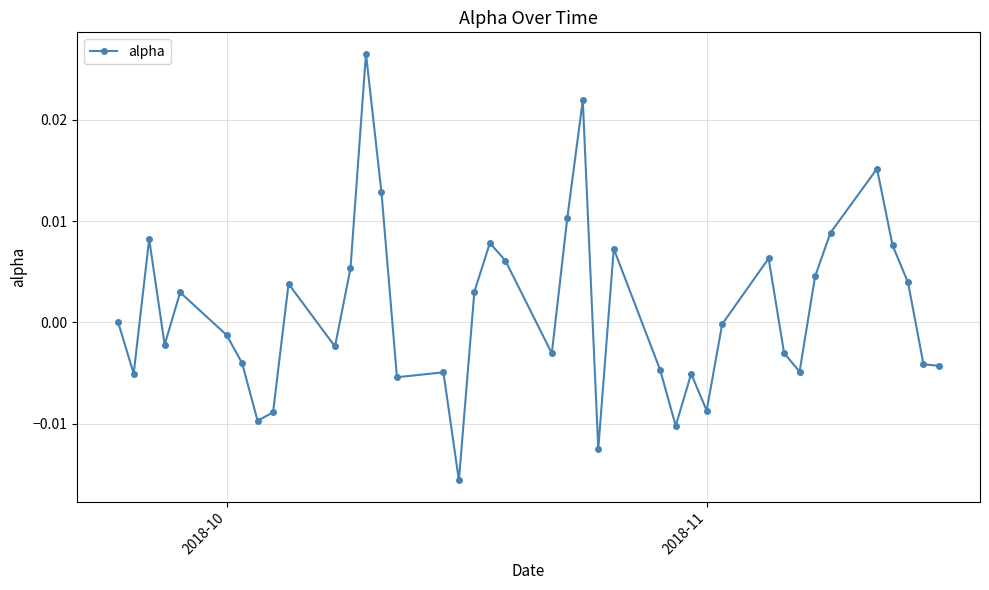

True or false: the data has more than 1 interior local peaks.

True